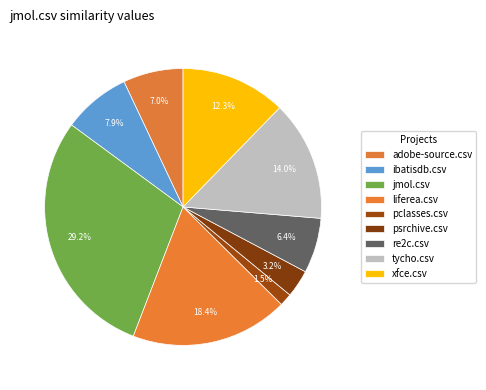

To the nearest percent, what is the difference between the largest and smallest slice percentages?

28%